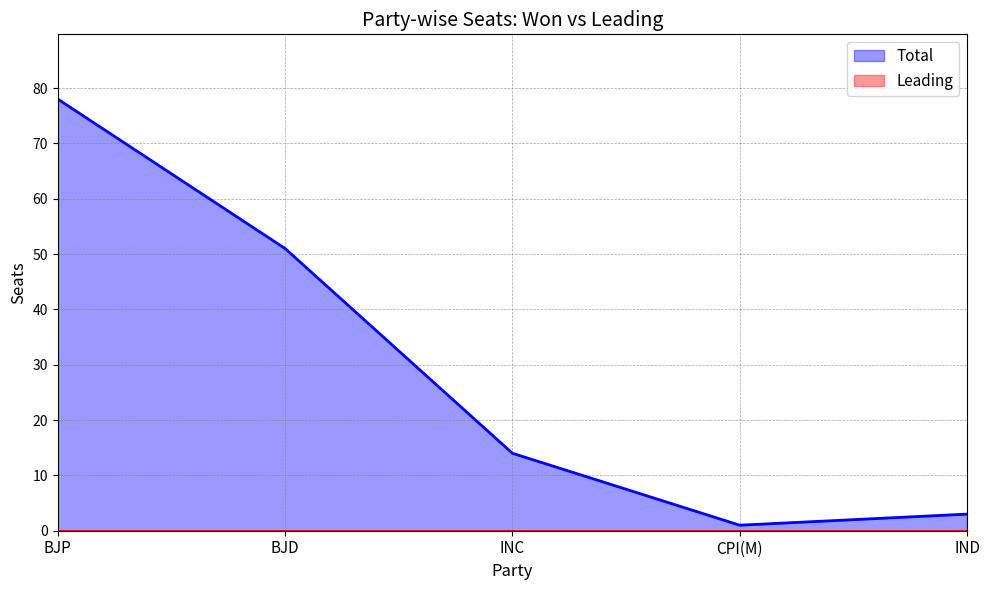

Rank the categories by value from highest to lowest.

BJP, BJD, INC, IND, CPI(M)